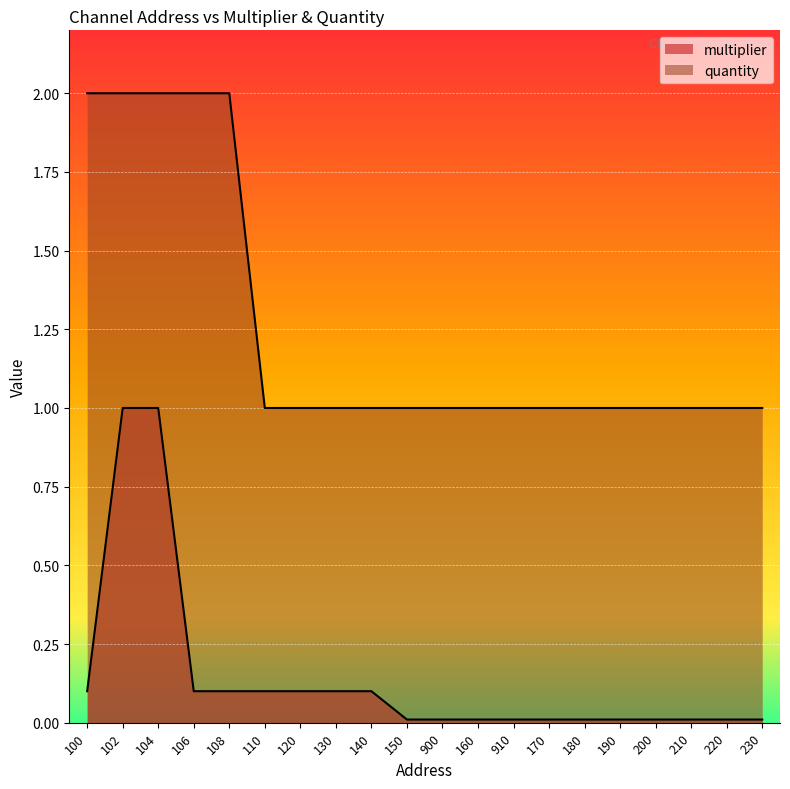

At how many categories does at least one series exceed 0?

20